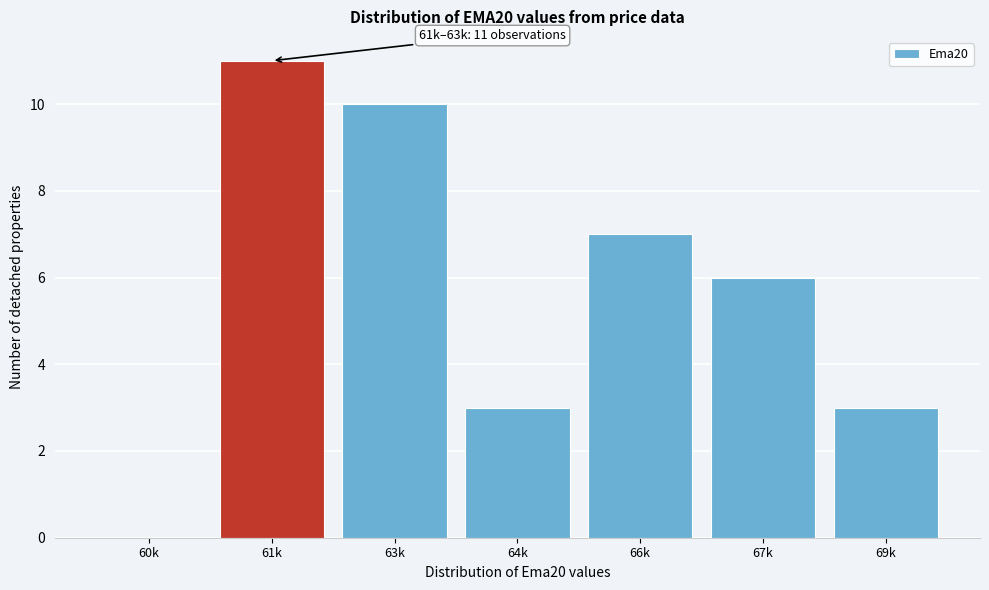

Reading left to right, what are all the values shown in this chart?

60k=0	61k=11	63k=10	64k=3	66k=7	67k=6	69k=3